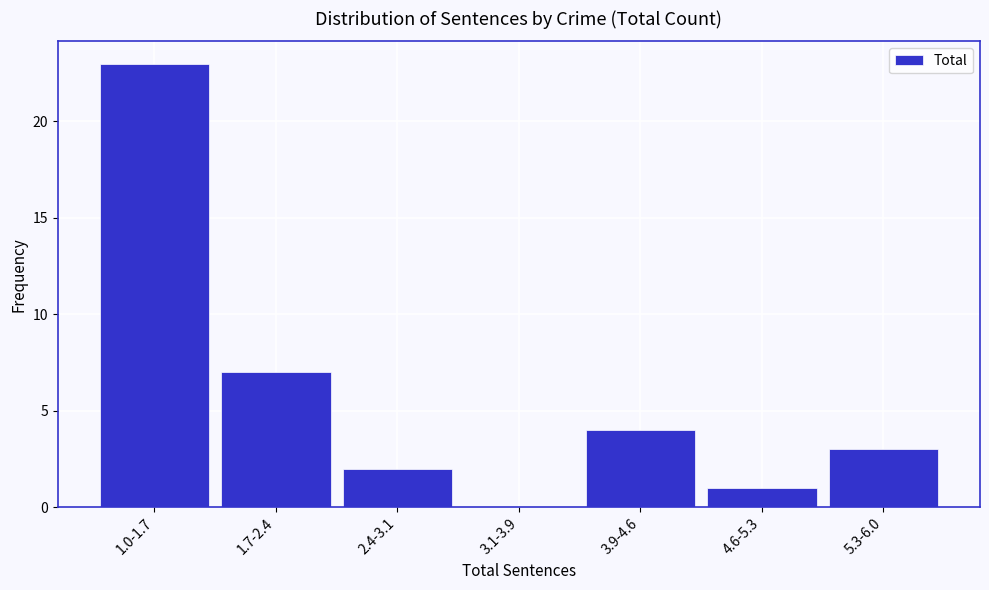

Reading right to left, list all the values displayed in this chart.

5.3-6.0=3	4.6-5.3=1	3.9-4.6=4	3.1-3.9=0	2.4-3.1=2	1.7-2.4=7	1.0-1.7=23